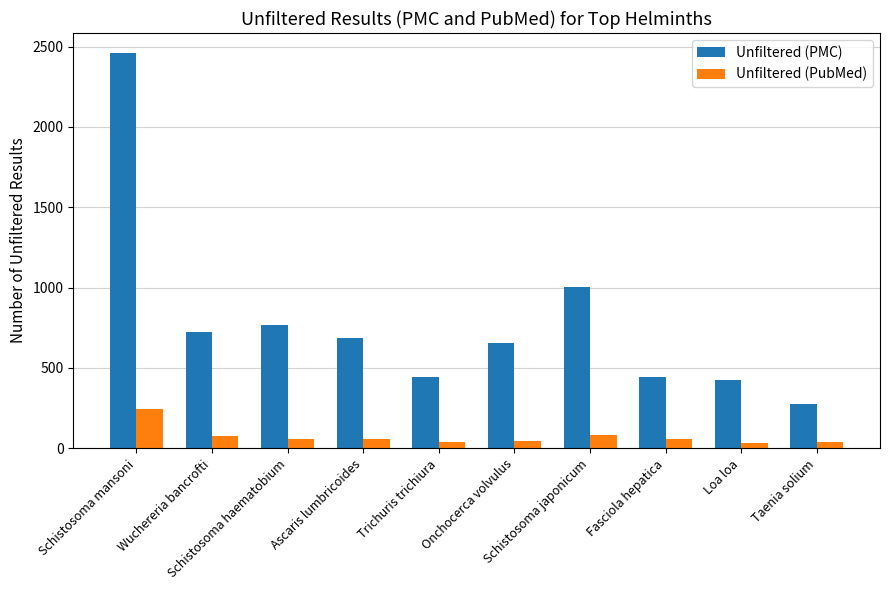

What is the minimum value shown in the chart?

30